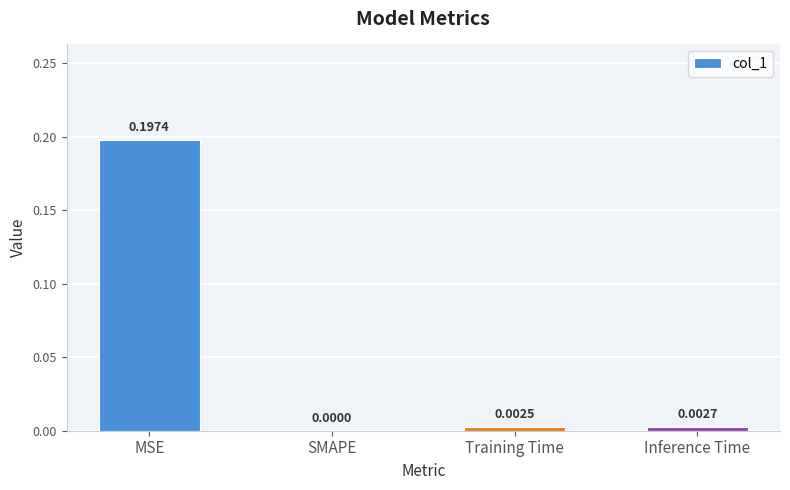

Between Training Time and SMAPE, which is larger?

Training Time